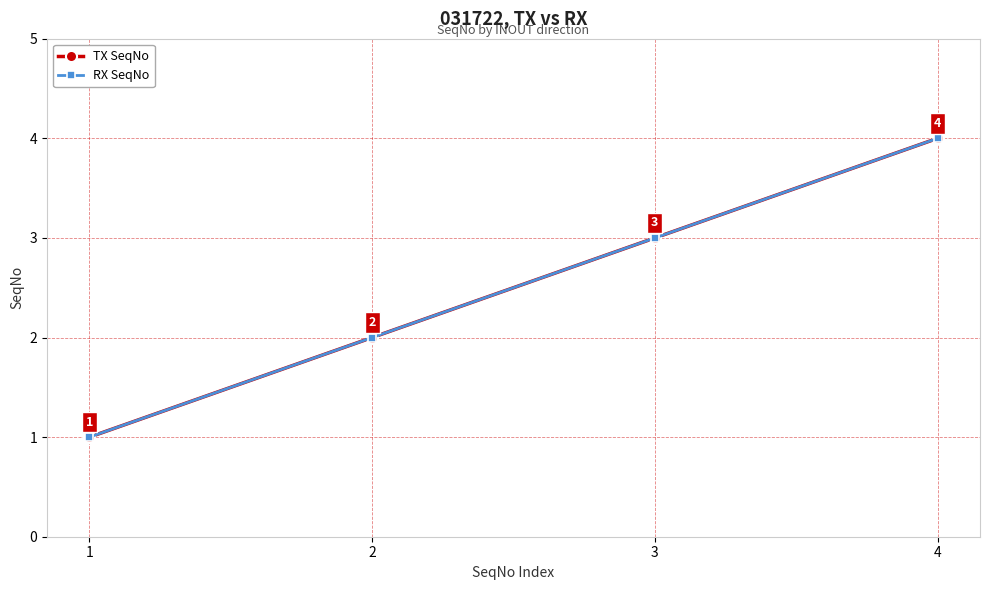

What is the difference between the second highest and second lowest values in the RX SeqNo series?

1